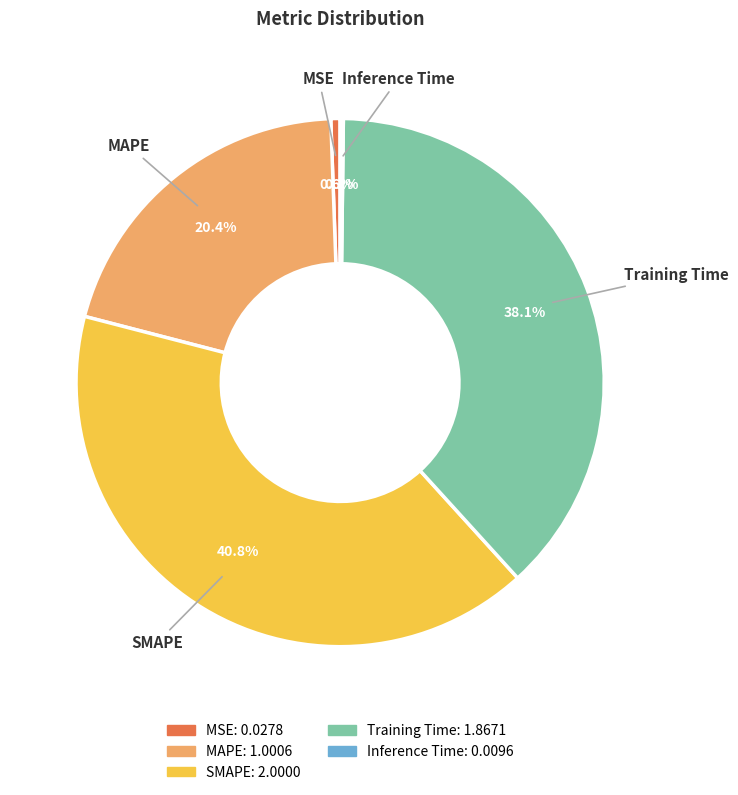

Which slice is the largest?

SMAPE